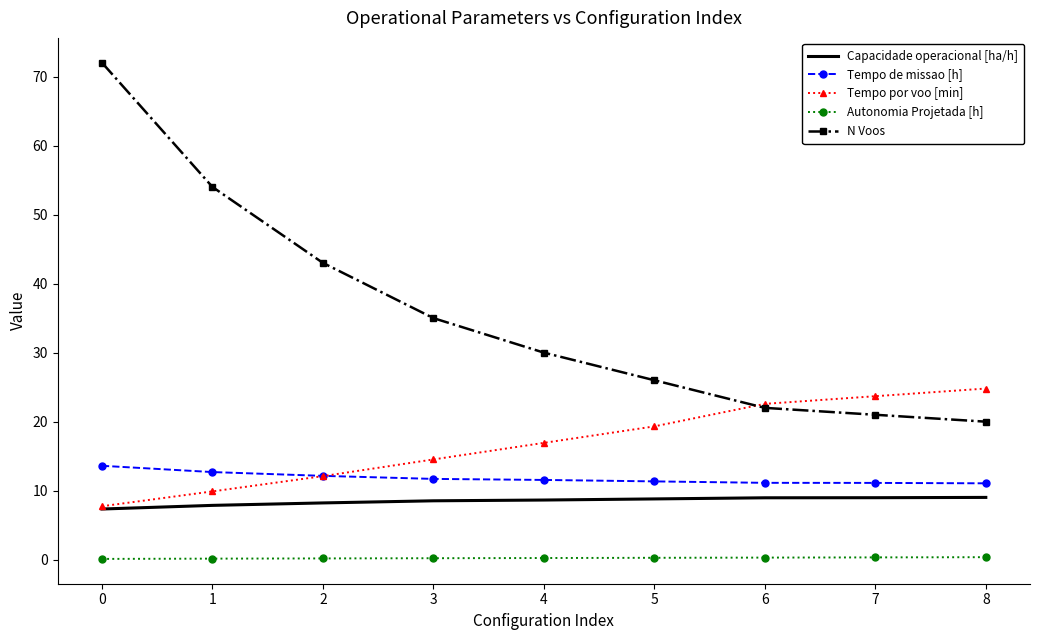

Is it true that Tempo por voo [min] equals 2.2 at 0?

False